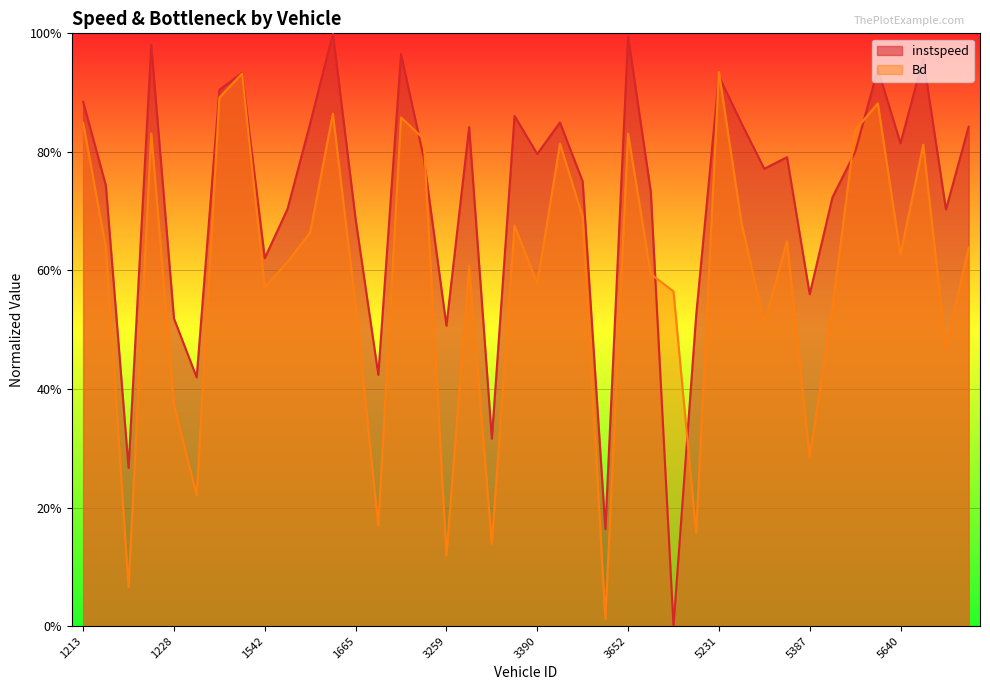

Read the Bd value at 1512.

0.9